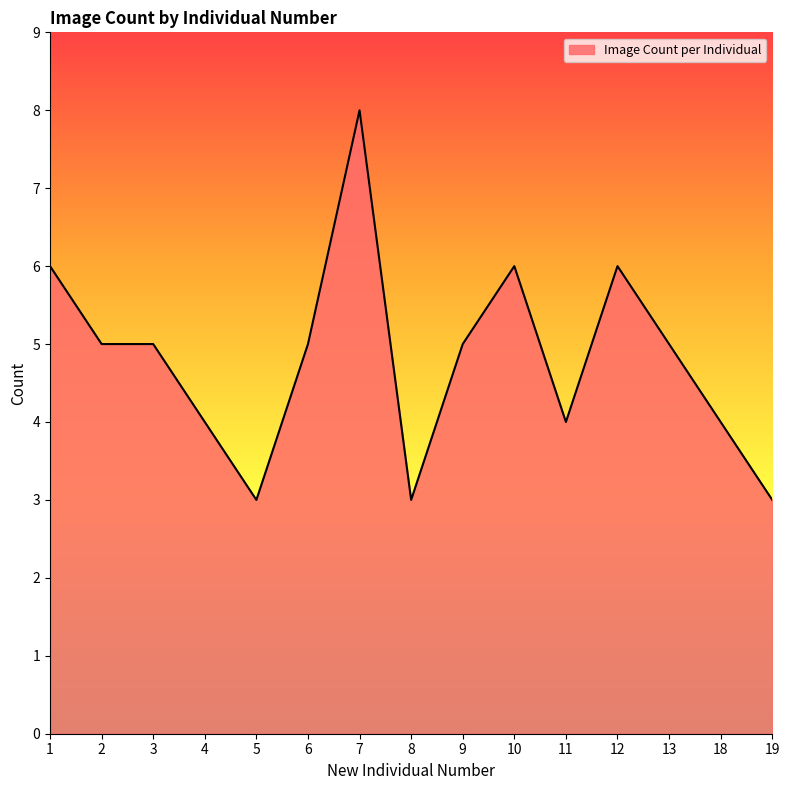

What value does the data have at 11?

4